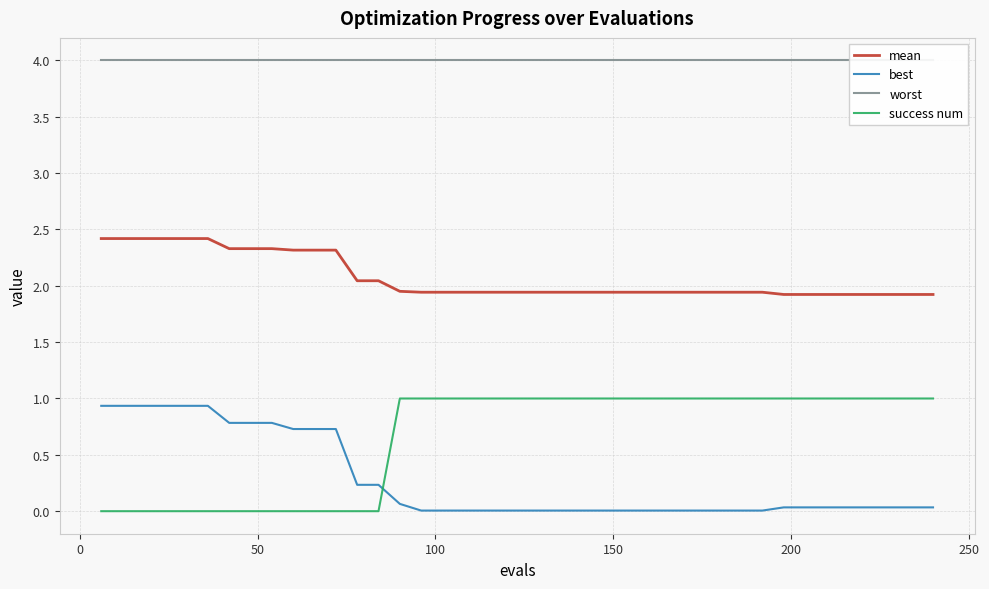

Which series has the largest range (max minus min)?

success num